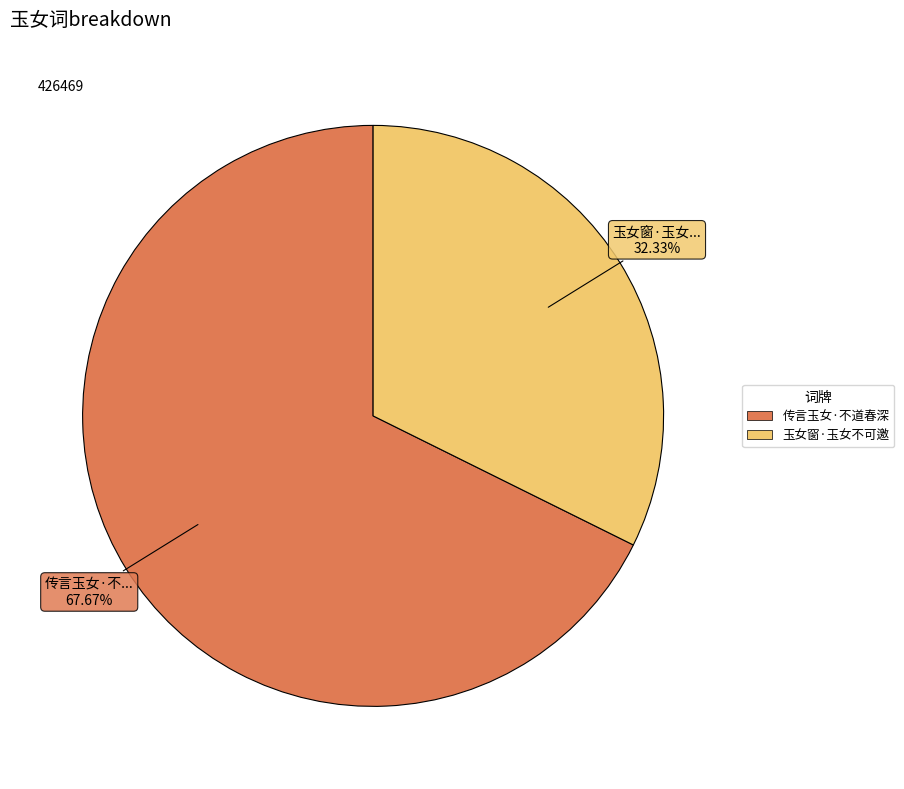

What percentage is the 传言玉女·不道春深 slice, to the nearest percent?

68%